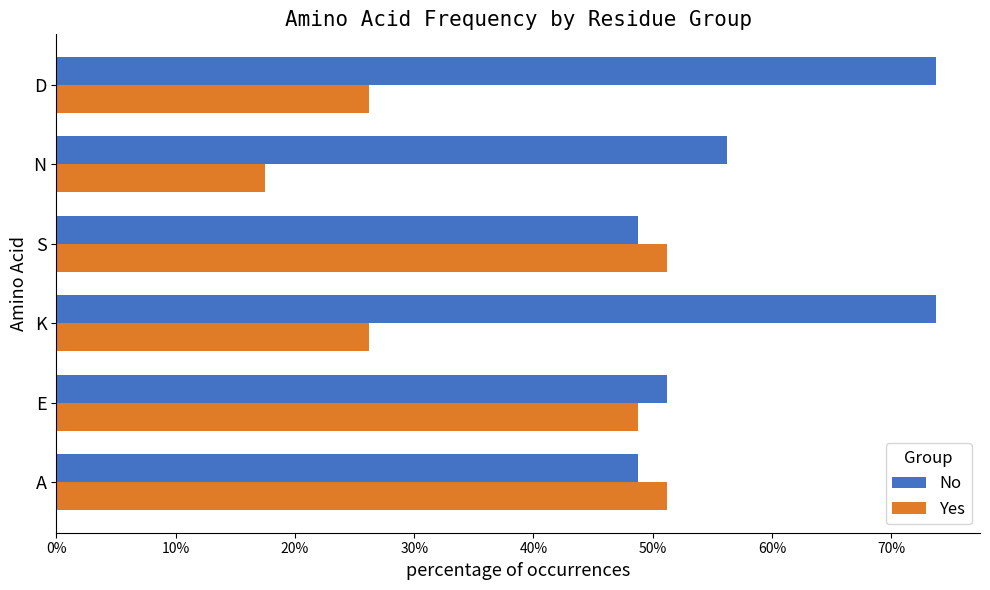

Which series has the largest total across all categories?

No